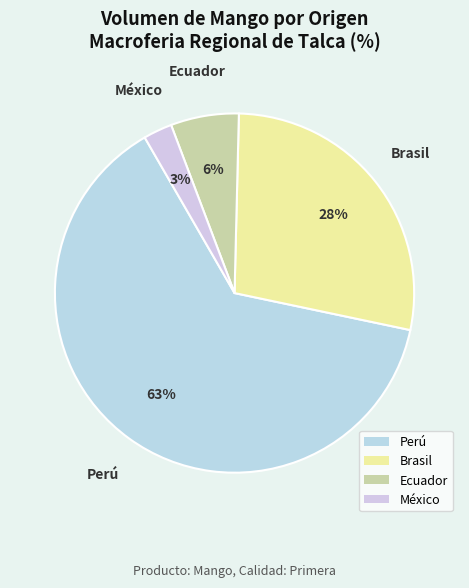

What is the largest slice in the pie chart?

Perú